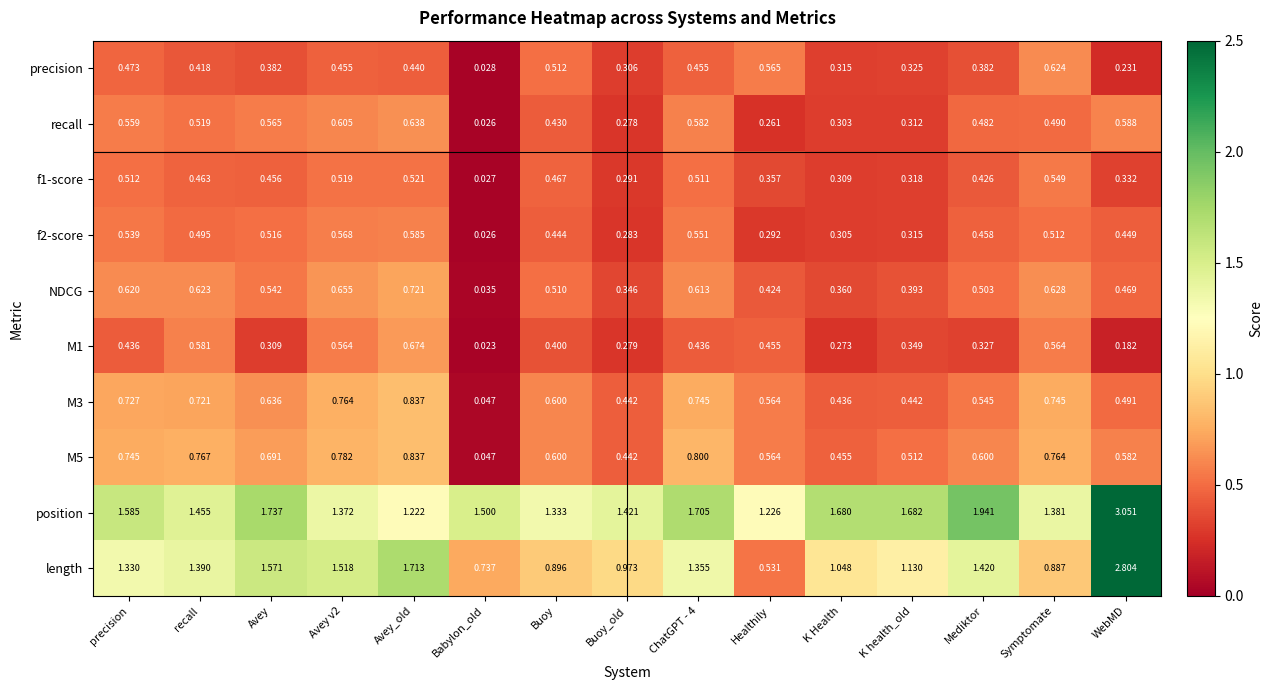

At which label is f2-score closest to 0?

Babylon_old